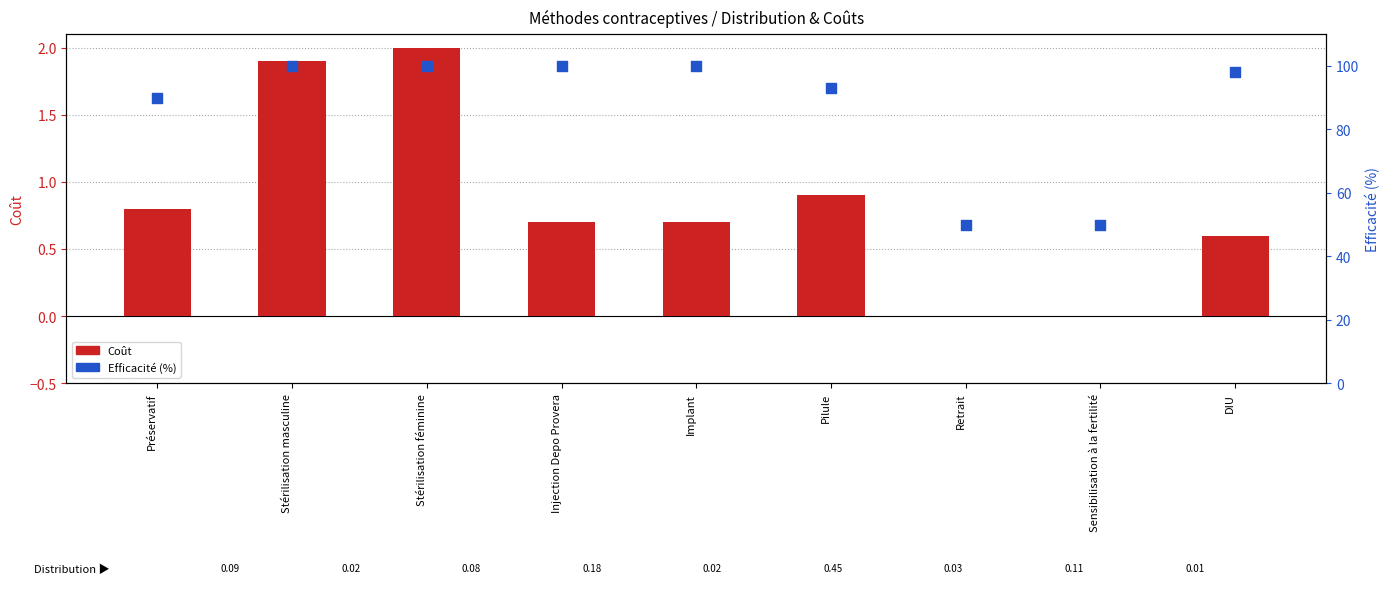

At which category is the sum across all series the highest?

Stérilisation féminine